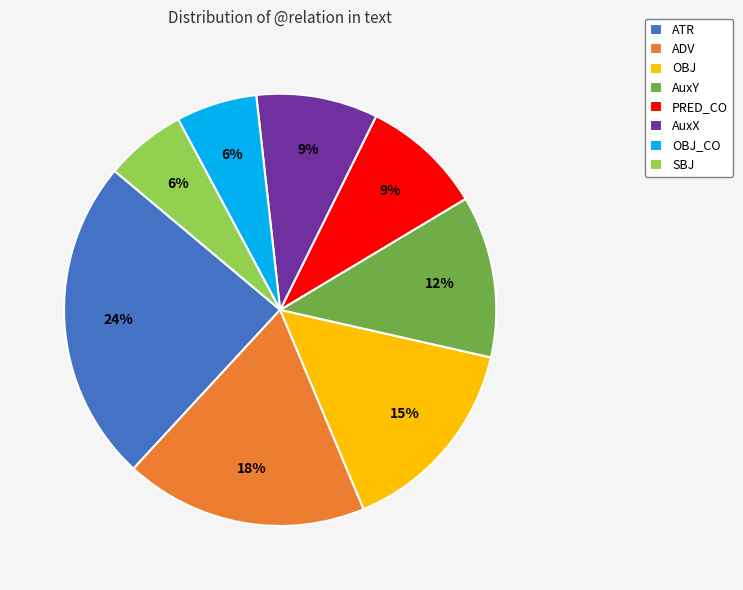

Is it true that SBJ is 6% of the pie?

True